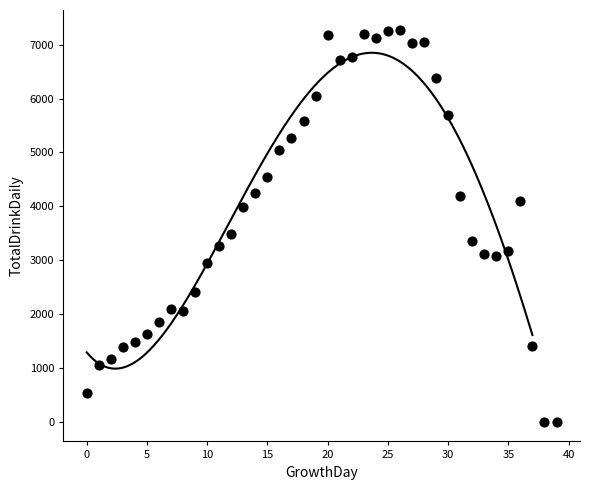

What Y value in the scatter plot is closest to 3640?

3490